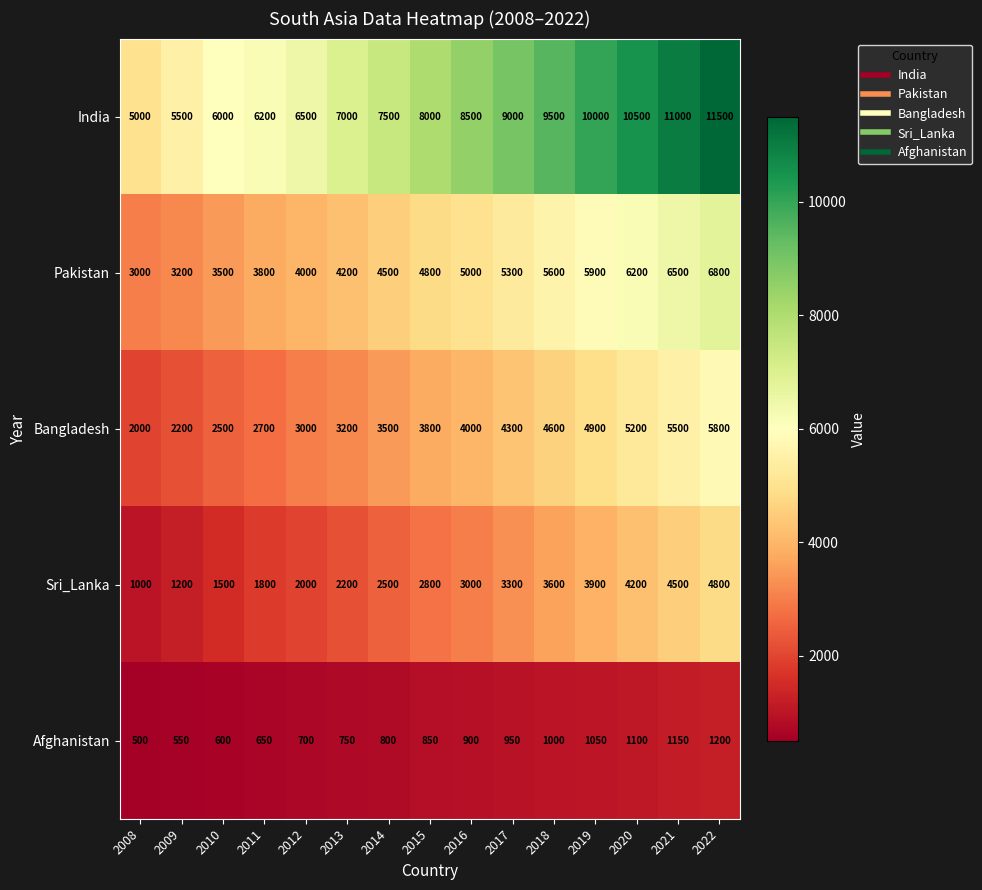

Between 2013 and 2020, which series saw the biggest shift?

India